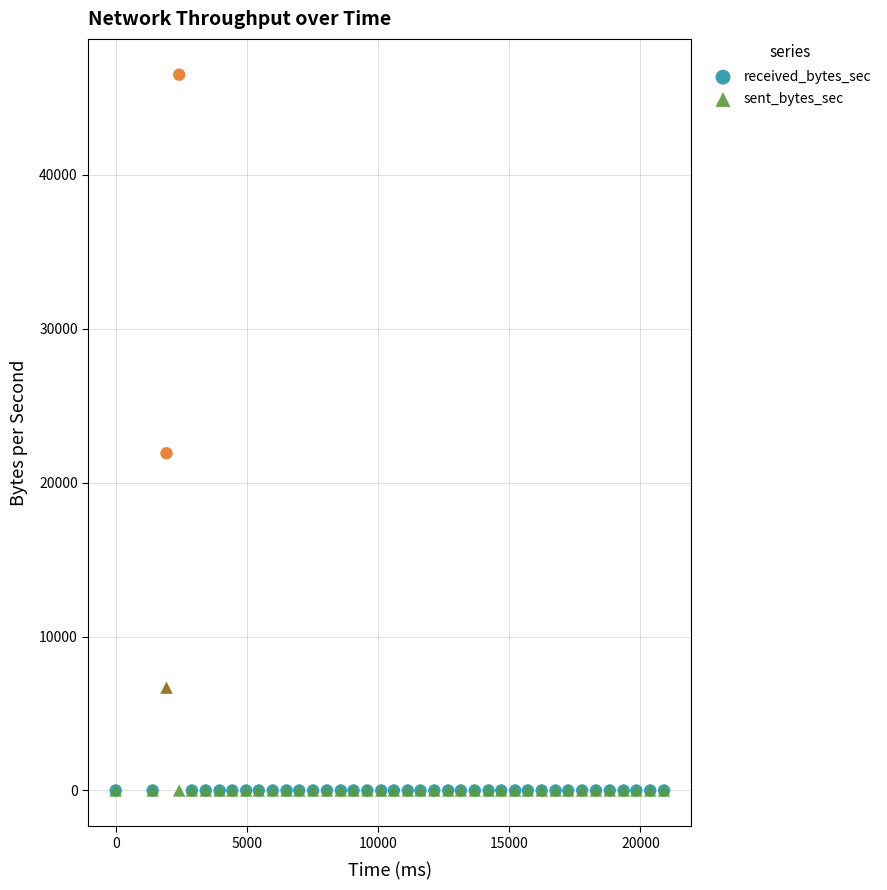

What are all the series names shown in the legend?

received_bytes_sec, sent_bytes_sec